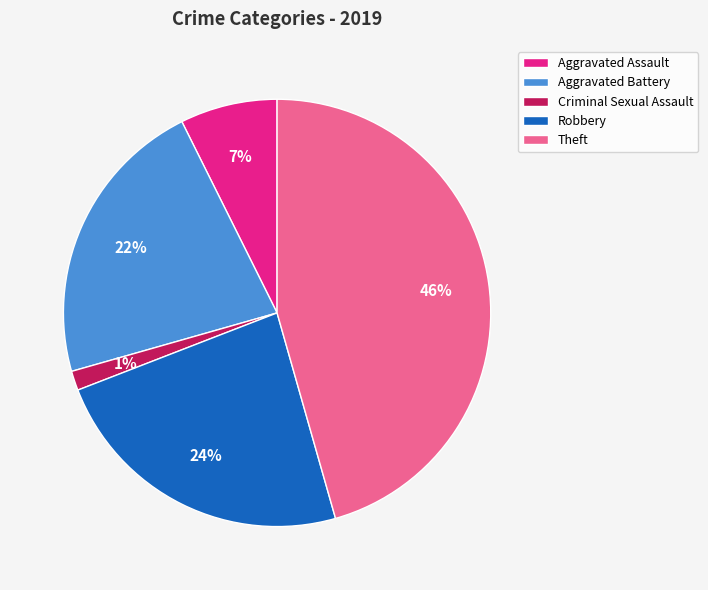

Which slice is the largest?

Theft